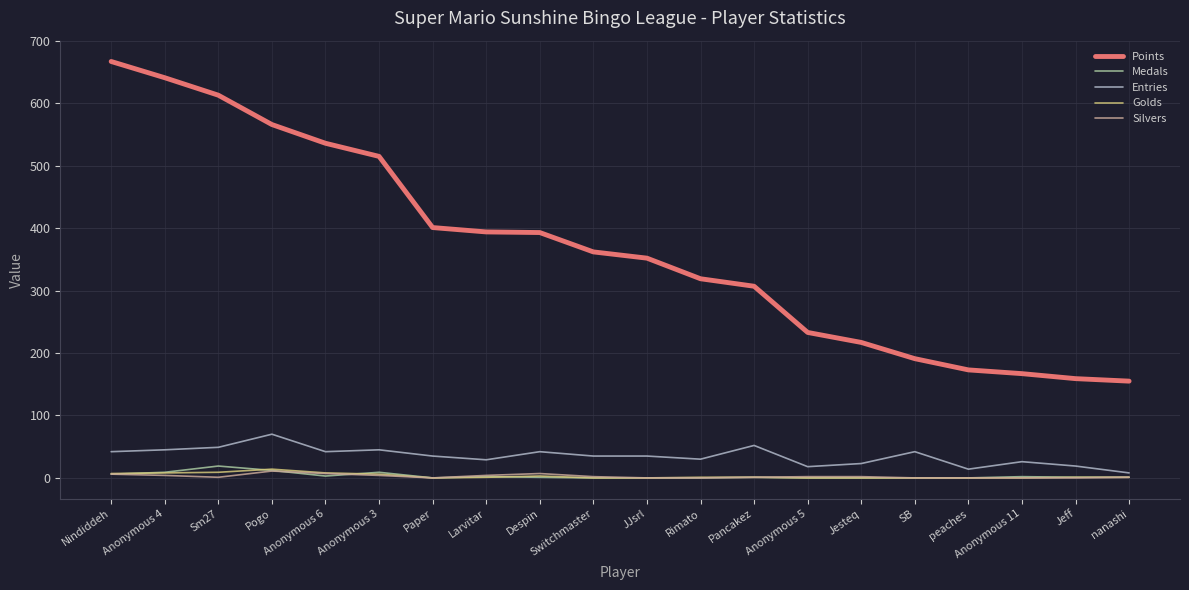

The value of Points at Larvitar is 394. True or false?

True